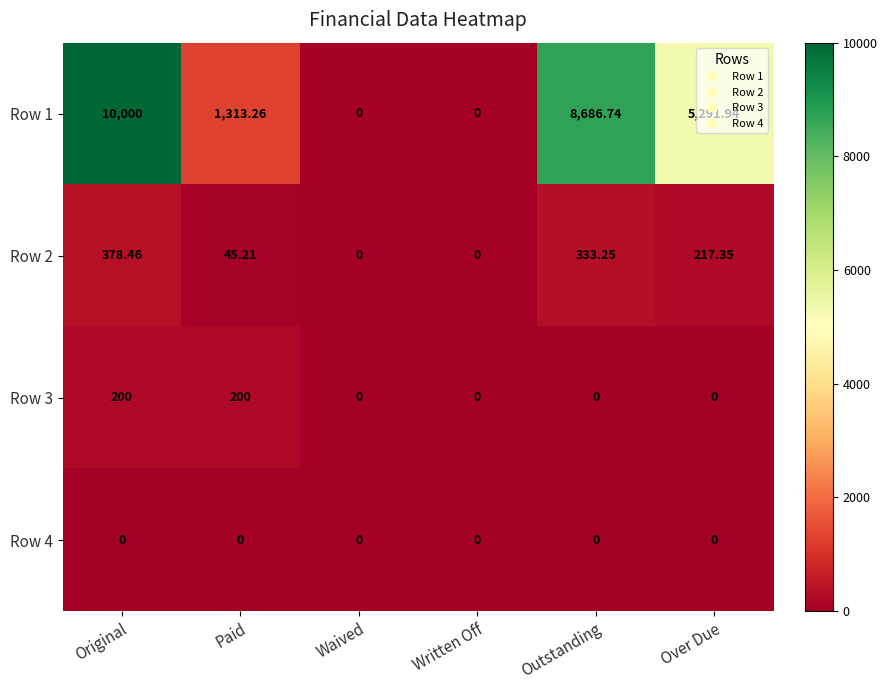

Which label corresponds to the largest value in the chart?

Original